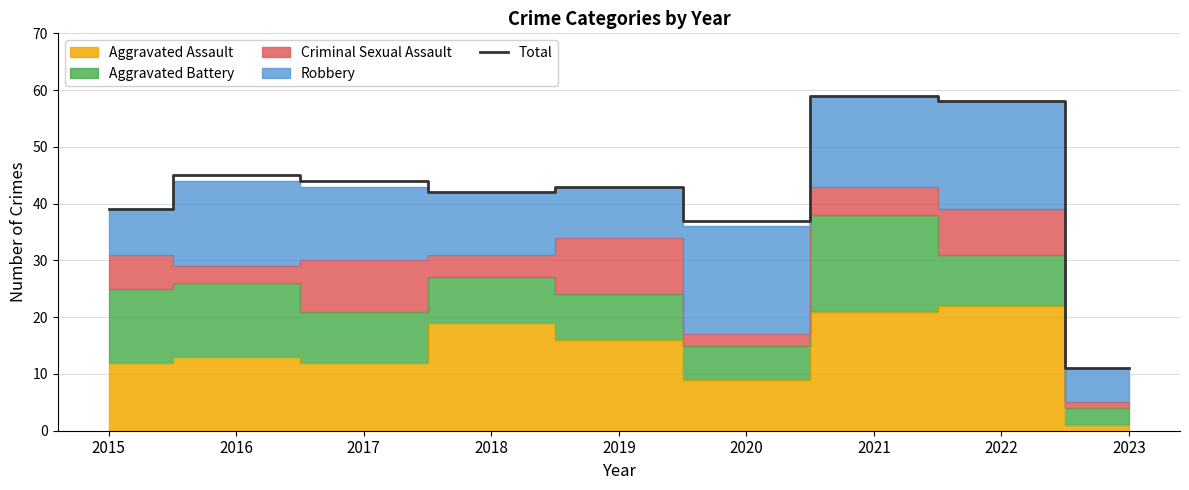

List the labels in order of value, smallest first.

2023, 2020, 2015, 2018, 2019, 2017, 2016, 2022, 2021